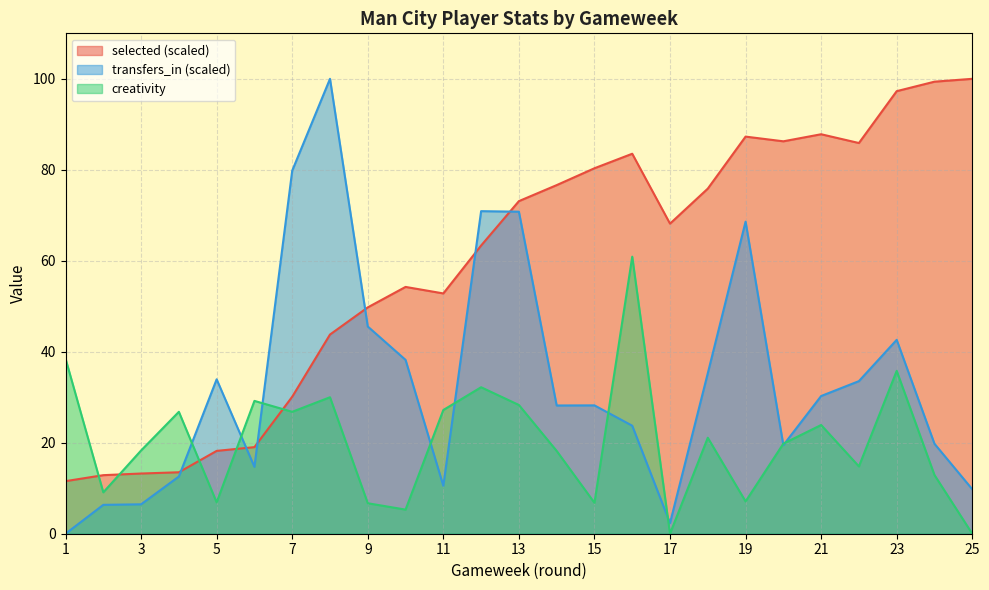

The value of creativity at 18 is 29.4. True or false?

False